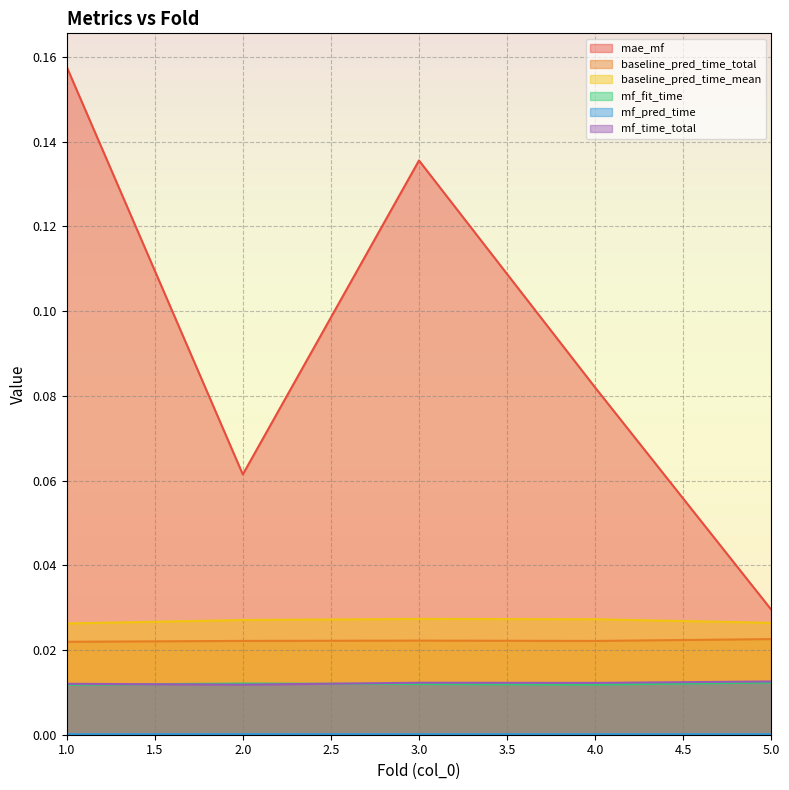

Count the number of categories in the chart.

5